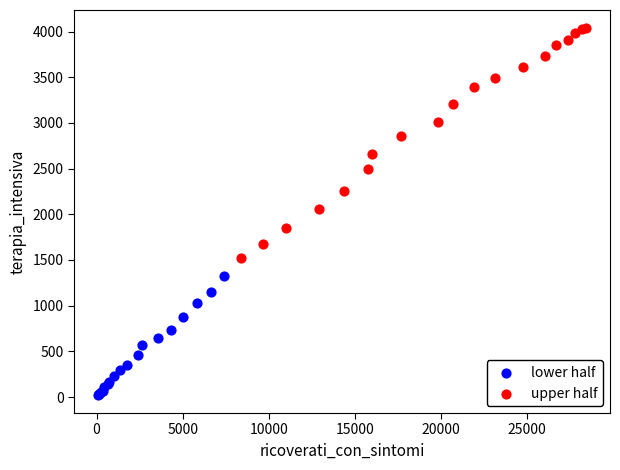

Which series contains the highest Y value?

upper half